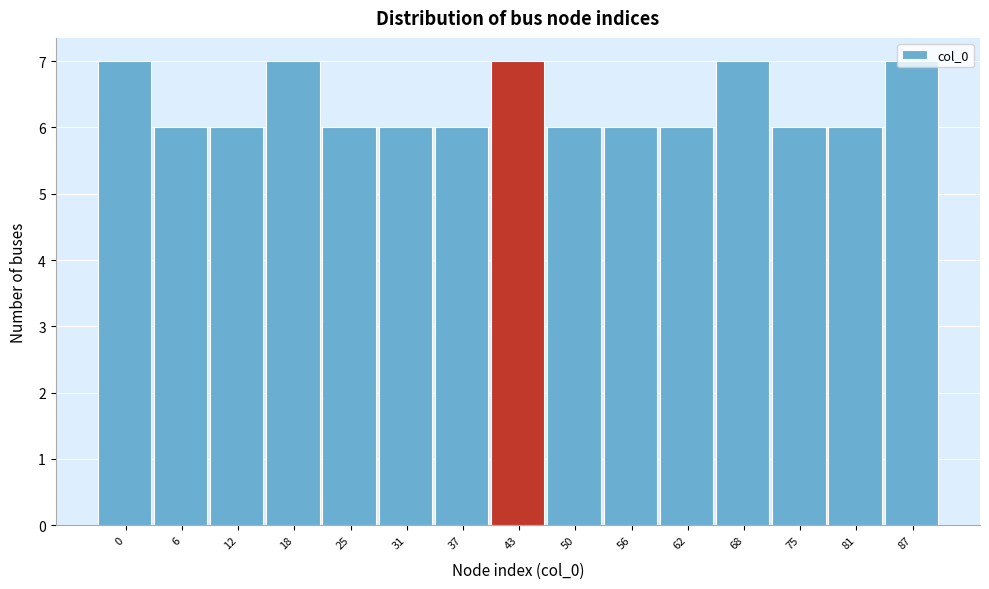

What is the value of the 1st bar from the left?

7